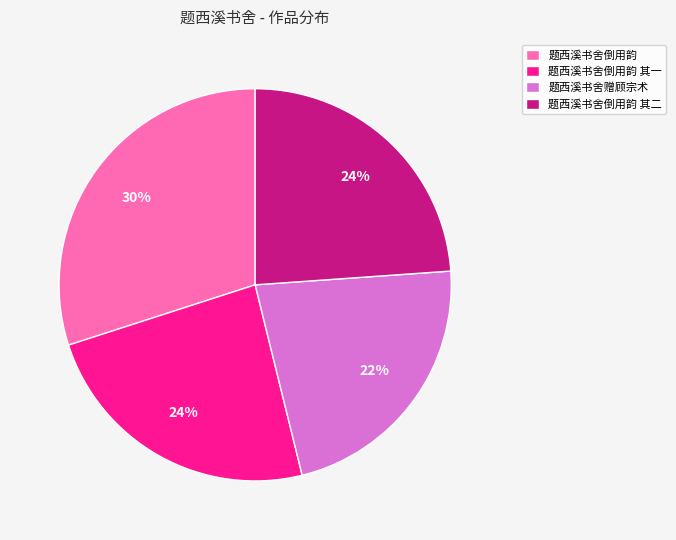

Is it true that 题西溪书舍赠顾宗术 is 22% of the pie?

True